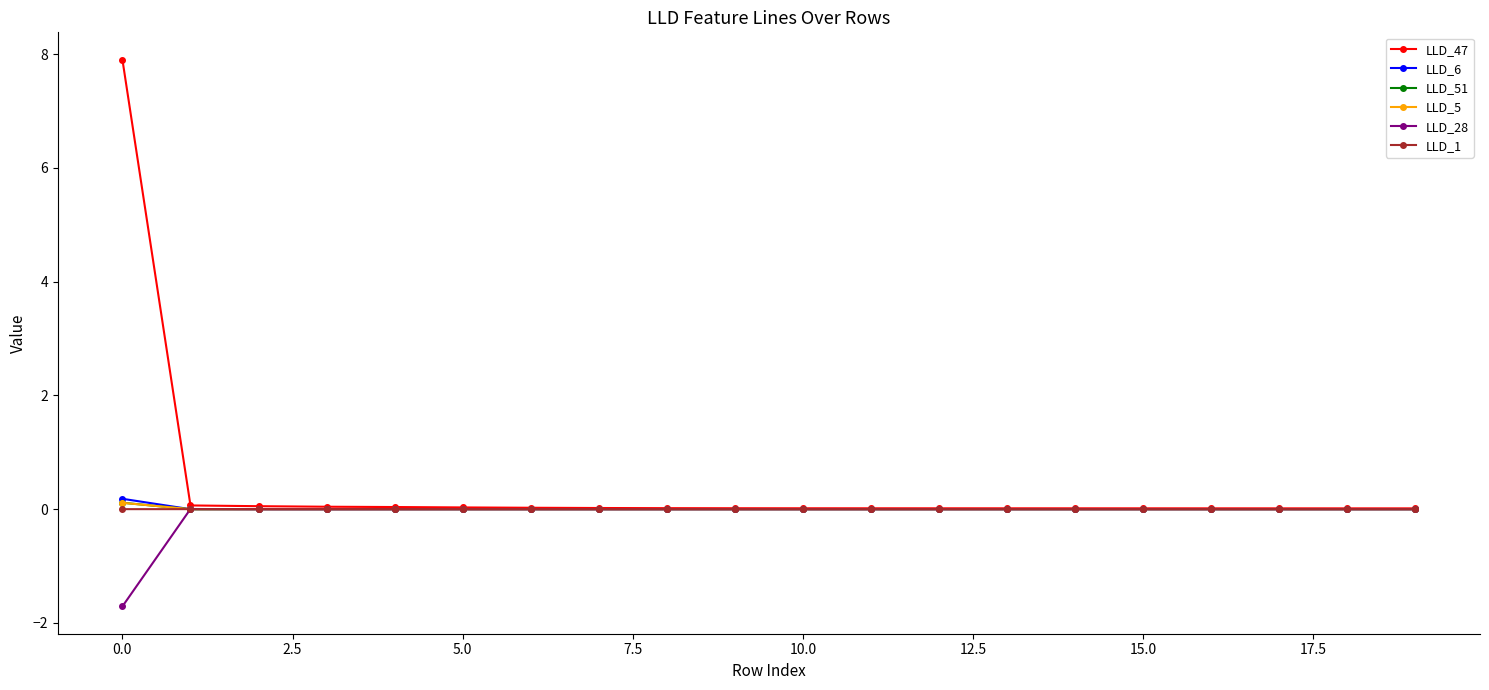

How many data points does each series have?

20